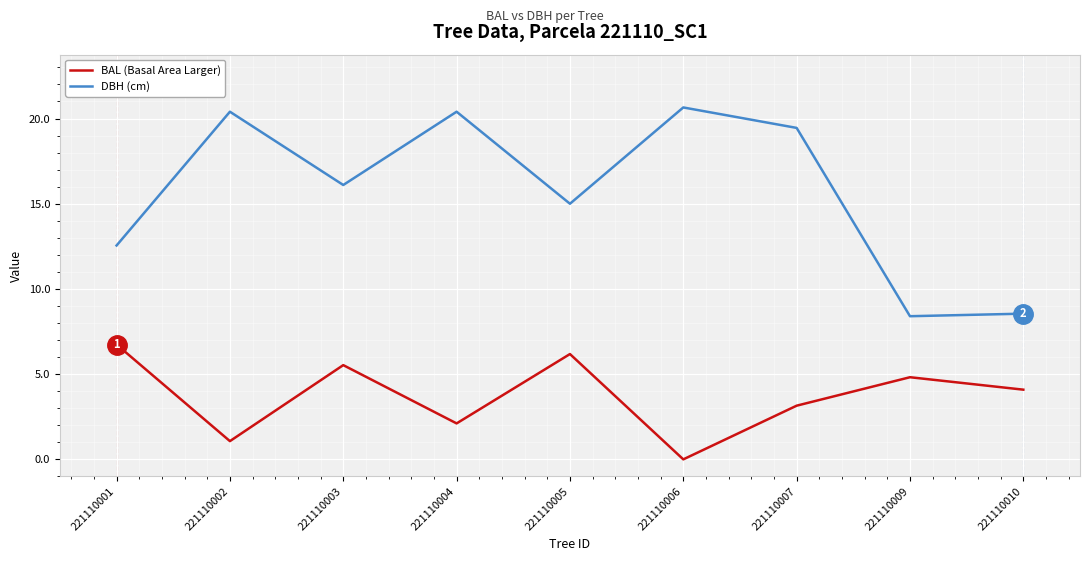

Is the value of BAL (Basal Area Larger) at 221110001 greater than the value of DBH (cm) at 221110005?

No